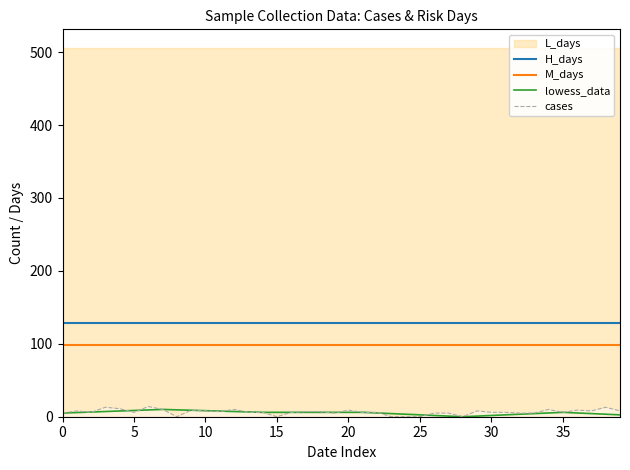

What is the value of the M_days point at the 19th from the left?

99.0